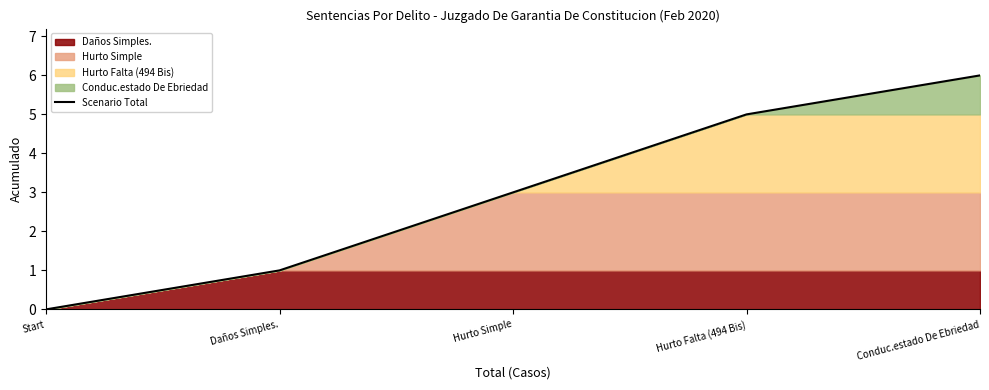

Approximately how many times larger is the value at Hurto Falta (494 Bis) compared to Daños Simples.?

5.0